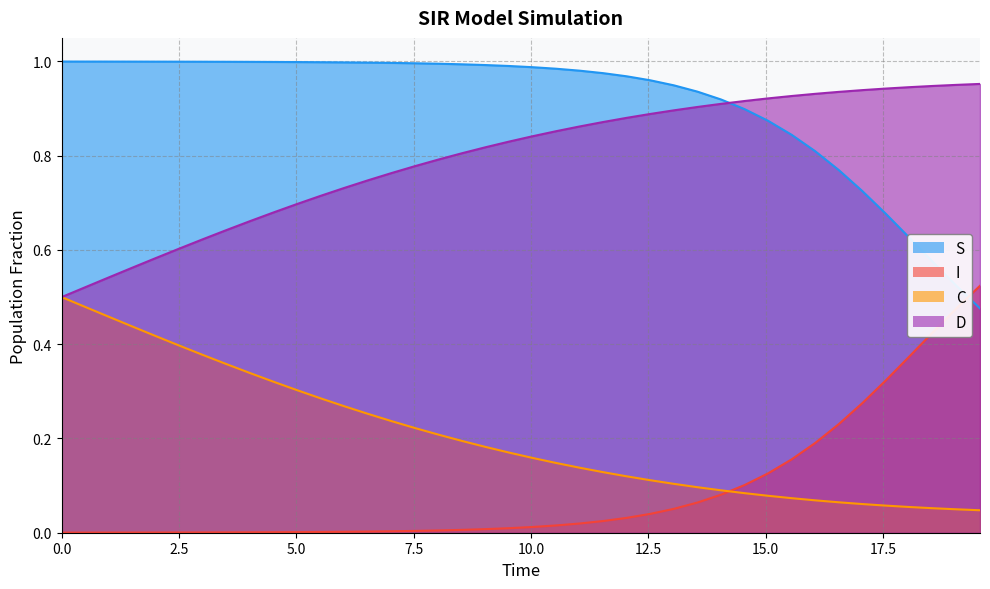

True or false: D and S cross at least once.

True